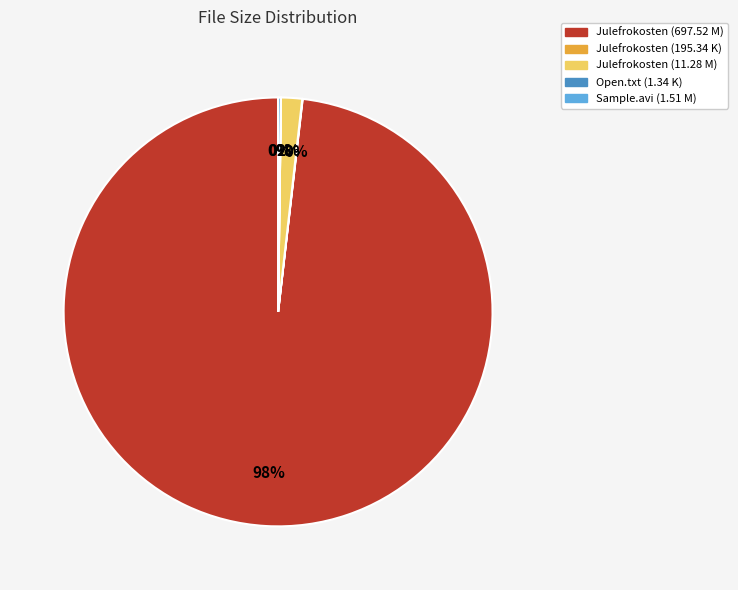

True or false: Julefrokosten (697.52 M) accounts for 98% of the total.

True